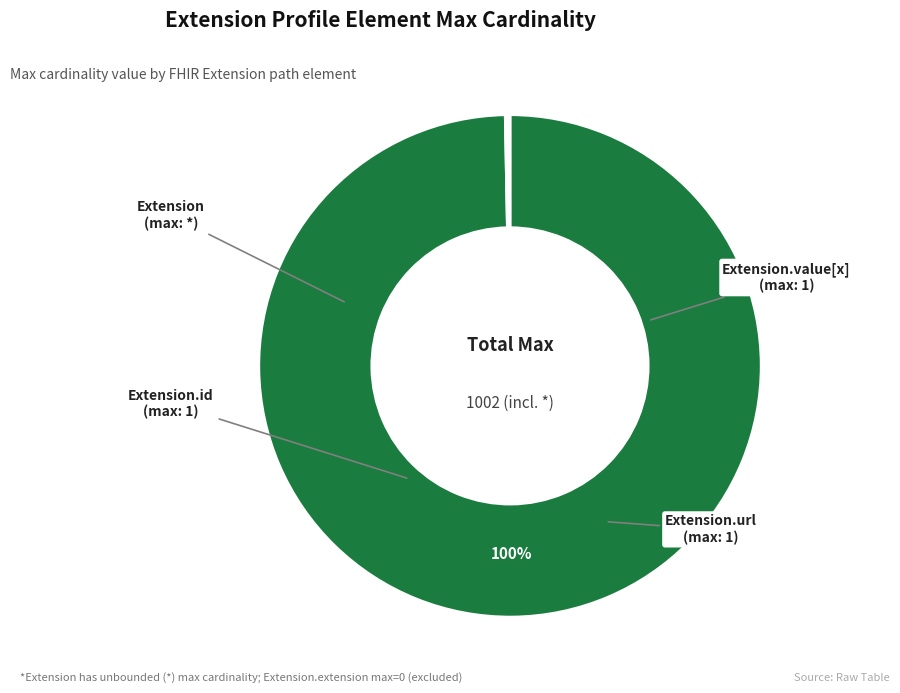

Does any single category account for the majority?

Yes